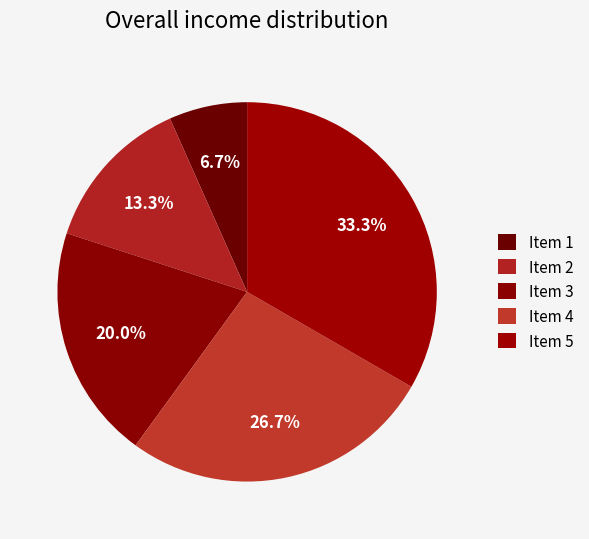

To the nearest percent, what is the difference between the largest and smallest slice percentages?

27%